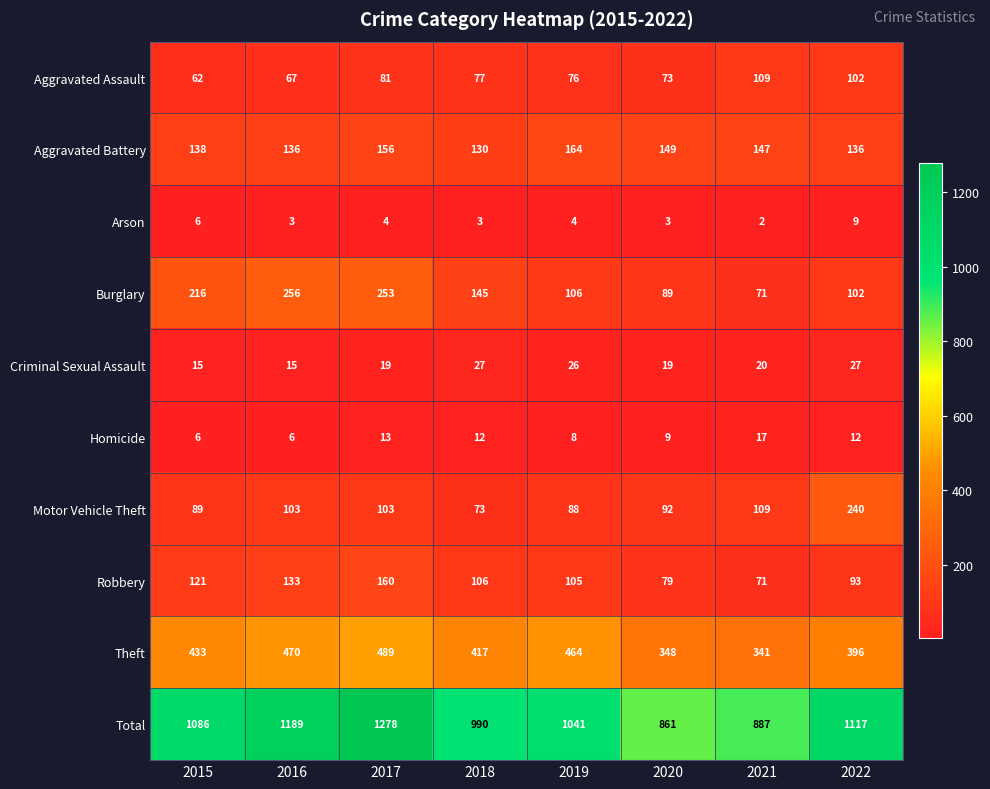

How many series are shown in this chart?

10